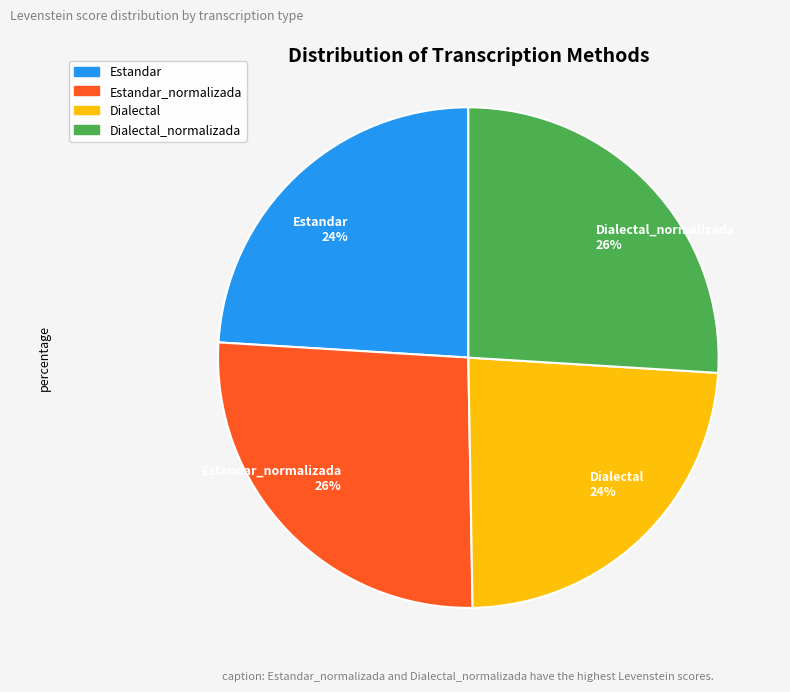

True or false: Estandar_normalizada 26% accounts for 21% of the total.

False